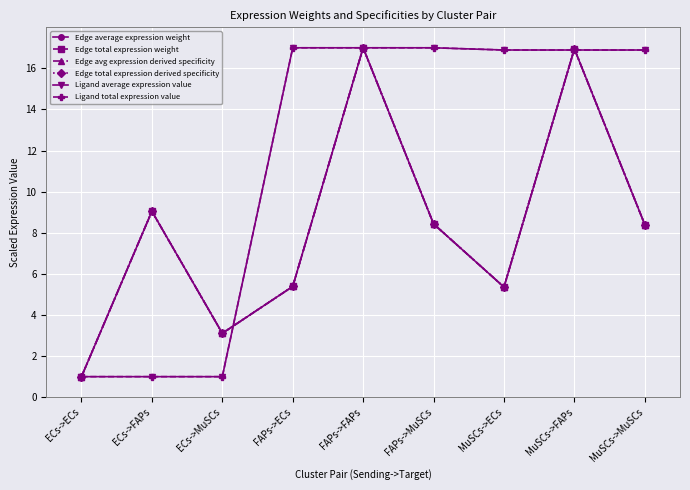

Reading left to right, what are all the values shown in this chart?

Edge average expression weight: 1.0	9.0	3.1	5.4	17.0	8.4	5.4	16.9	8.4
Edge total expression weight: 1.0	9.0	3.1	5.4	17.0	8.4	5.4	16.9	8.4
Edge avg expression derived specificity: 1.0	9.0	3.1	5.4	17.0	8.4	5.4	16.9	8.4
Edge total expression derived specificity: 1.0	9.0	3.1	5.4	17.0	8.4	5.4	16.9	8.4
Ligand average expression value: 1.0	1.0	1.0	17.0	17.0	17.0	16.9	16.9	16.9
Ligand total expression value: 1.0	1.0	1.0	17.0	17.0	17.0	16.9	16.9	16.9